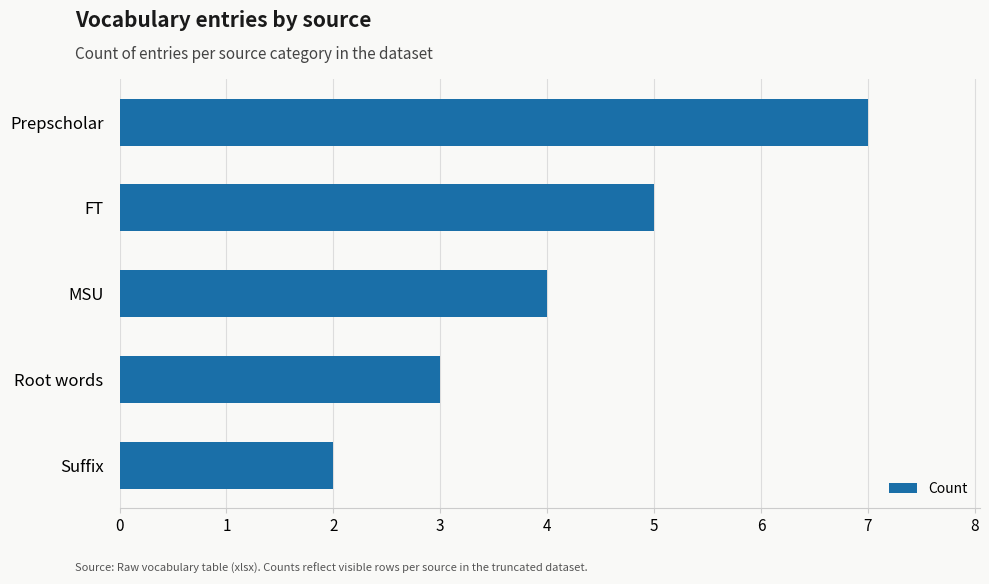

Which label corresponds to the smallest value in the chart?

Suffix